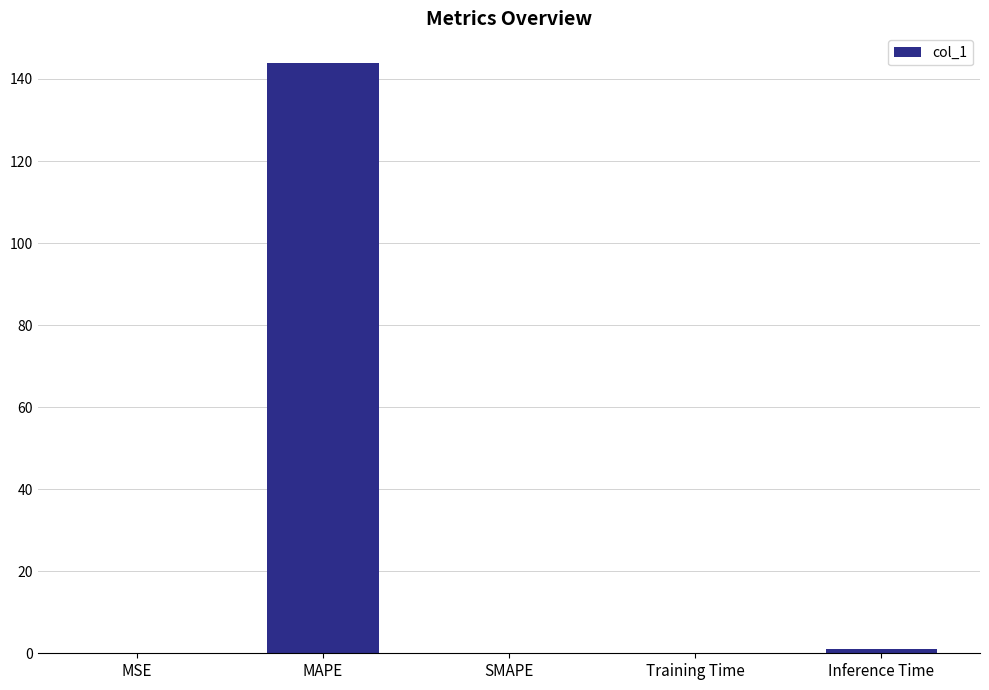

What is the greatest value displayed?

143.9